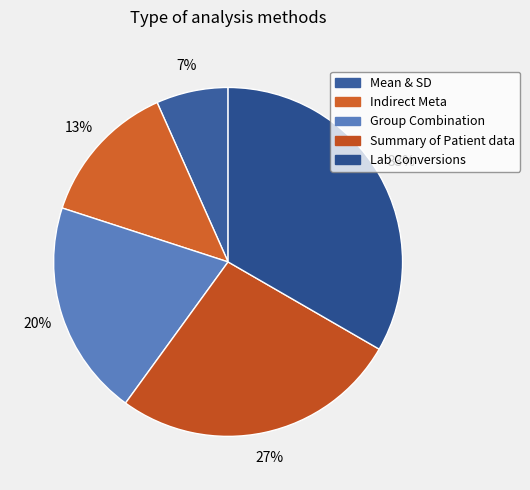

To the nearest percent, what portion does Group Combination represent?

20%